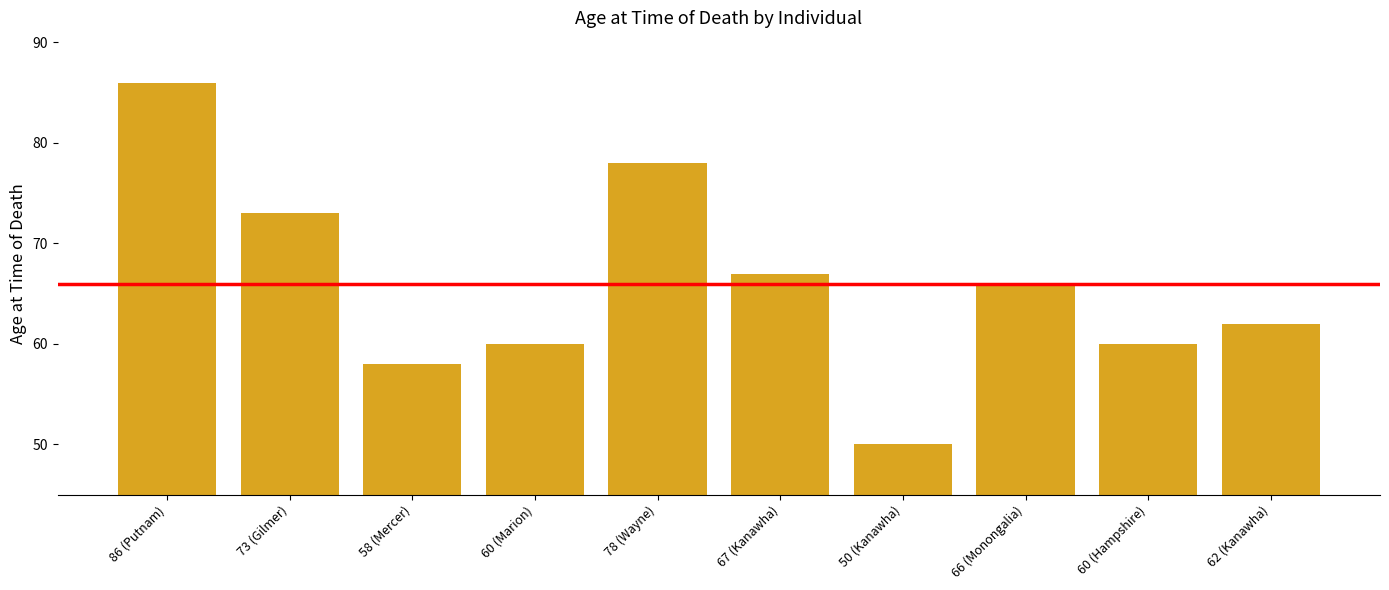

How many distinct data groups are displayed?

1